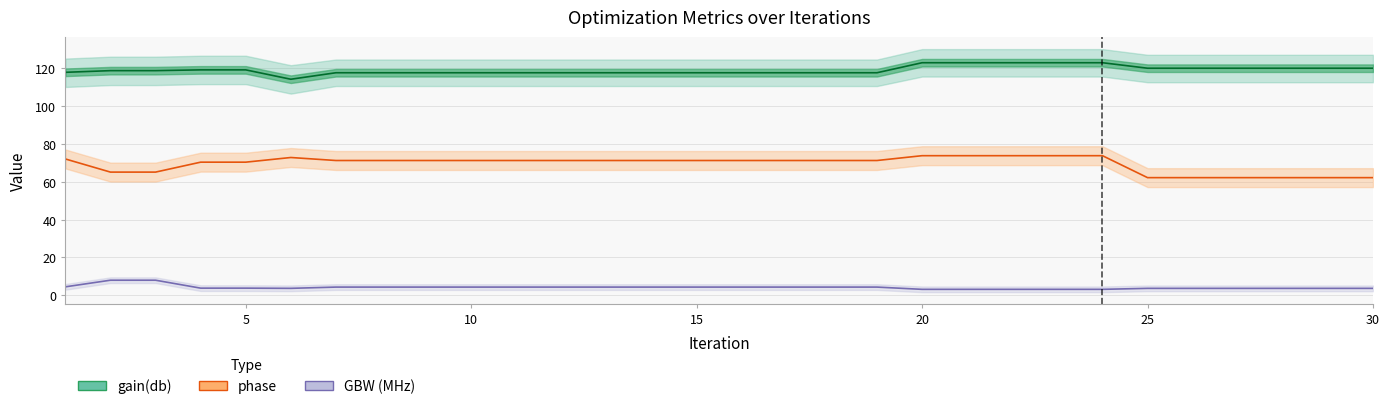

True or false: gain(db) has more than 0 interior local peaks.

False